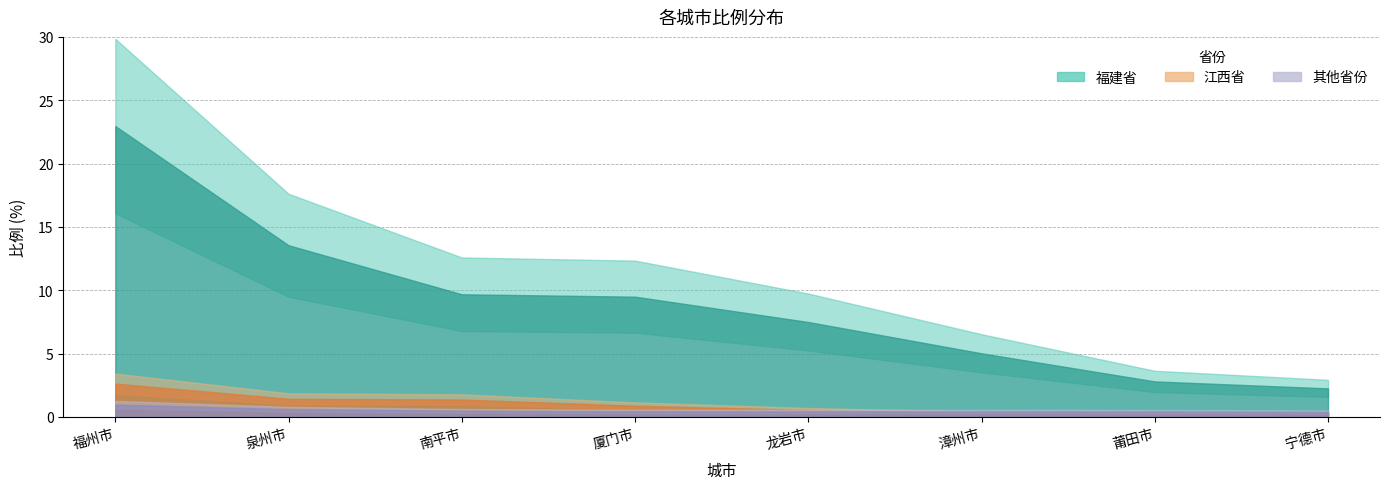

Reading left to right, list all the values displayed in this chart.

福建省: 福州市=23.0	泉州市=13.6	南平市=9.7	厦门市=9.5	龙岩市=7.5	漳州市=5.0	莆田市=2.8	宁德市=2.2
江西省: 福州市=2.6	泉州市=1.4	南平市=1.4	厦门市=0.9	龙岩市=0.5	漳州市=0.3	莆田市=0.2	宁德市=0.3
其他省份: 福州市=1.0	泉州市=0.6	南平市=0.5	厦门市=0.4	龙岩市=0.4	漳州市=0.4	莆田市=0.4	宁德市=0.4